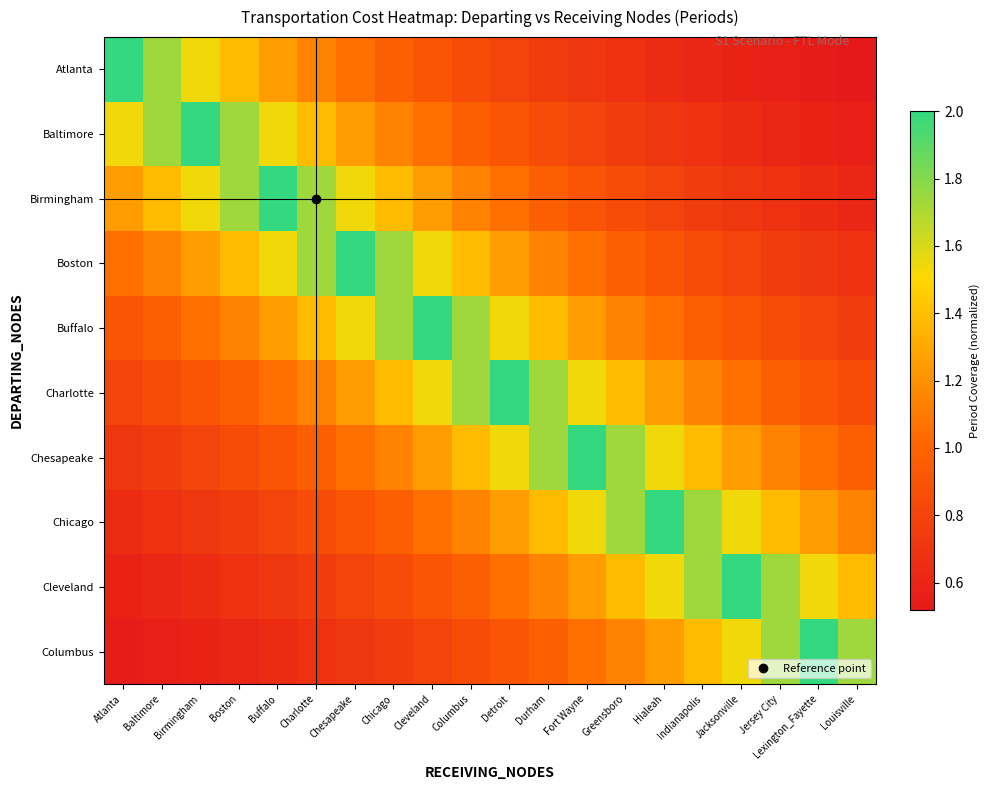

Which category has the lowest value across all series?

Louisville